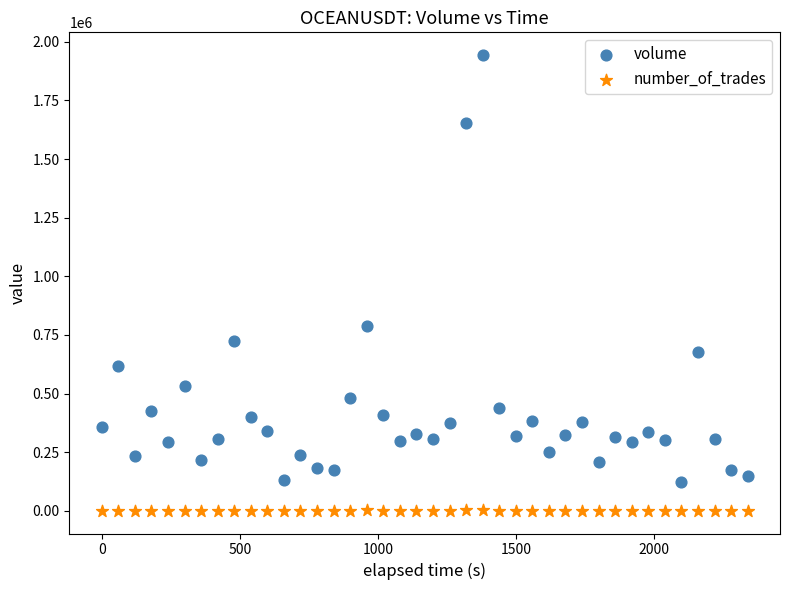

In the volume series, what Y value is closest to 1032030?

787971